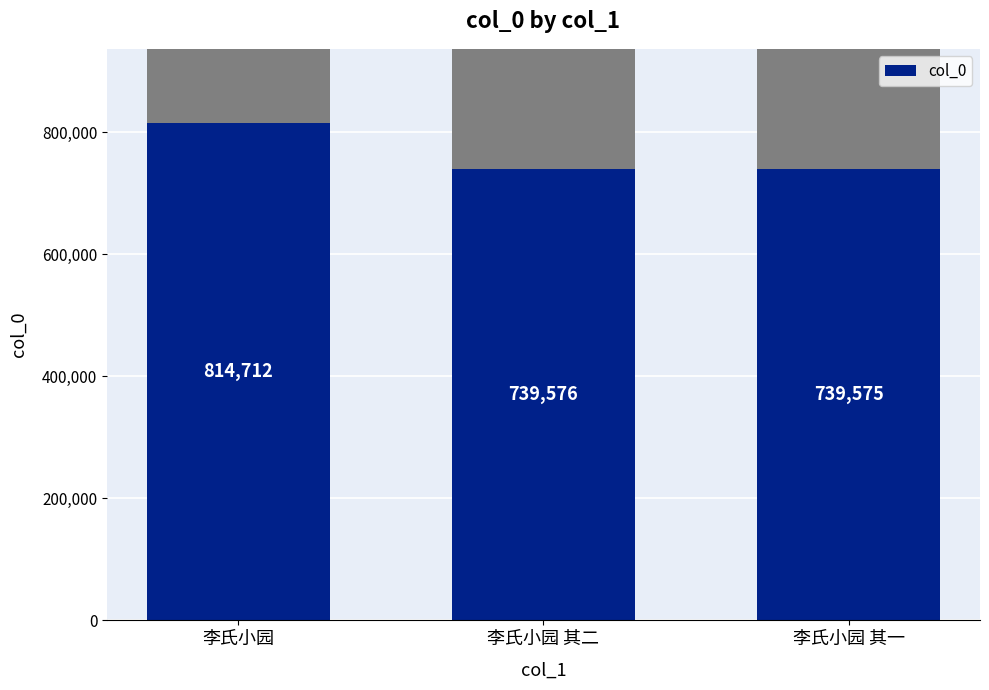

The chart shows a value of 1413212 at 李氏小园. True or false?

False